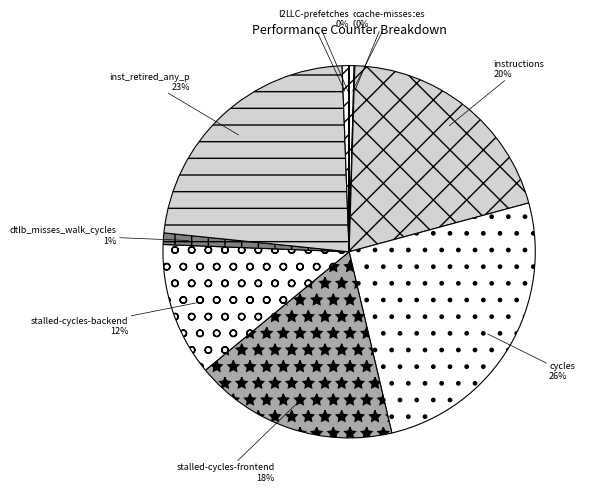

Which category has the biggest portion of the pie?

cycles